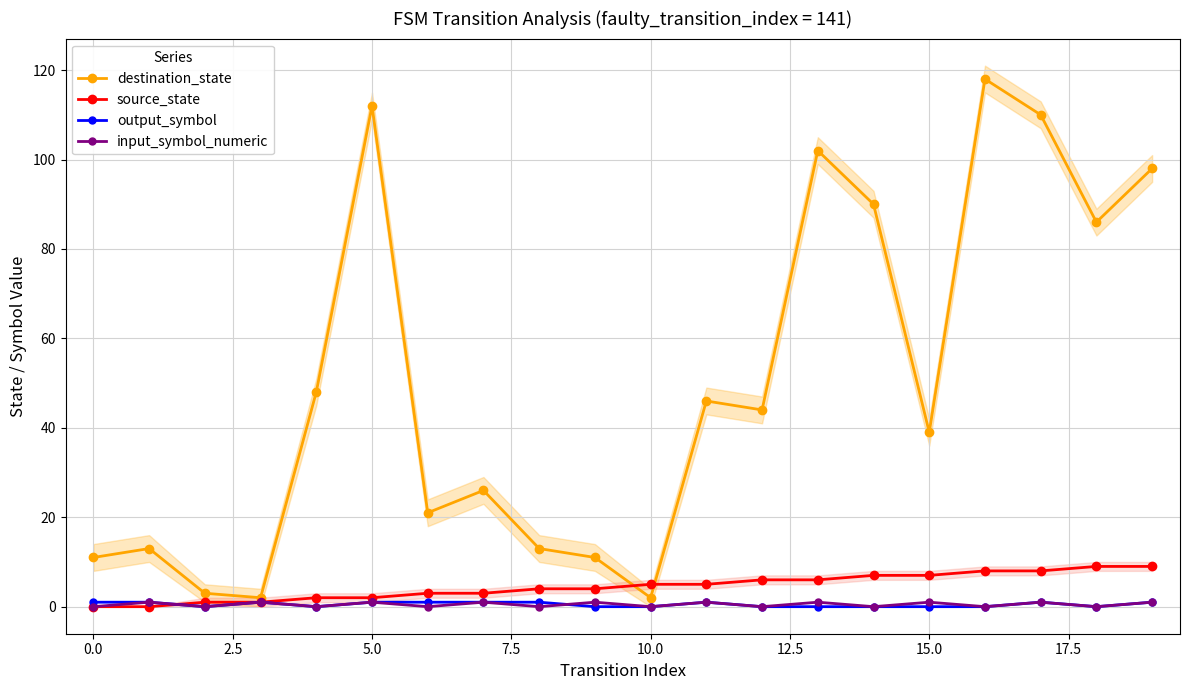

Is it true that source_state equals 0 at 0.0?

True